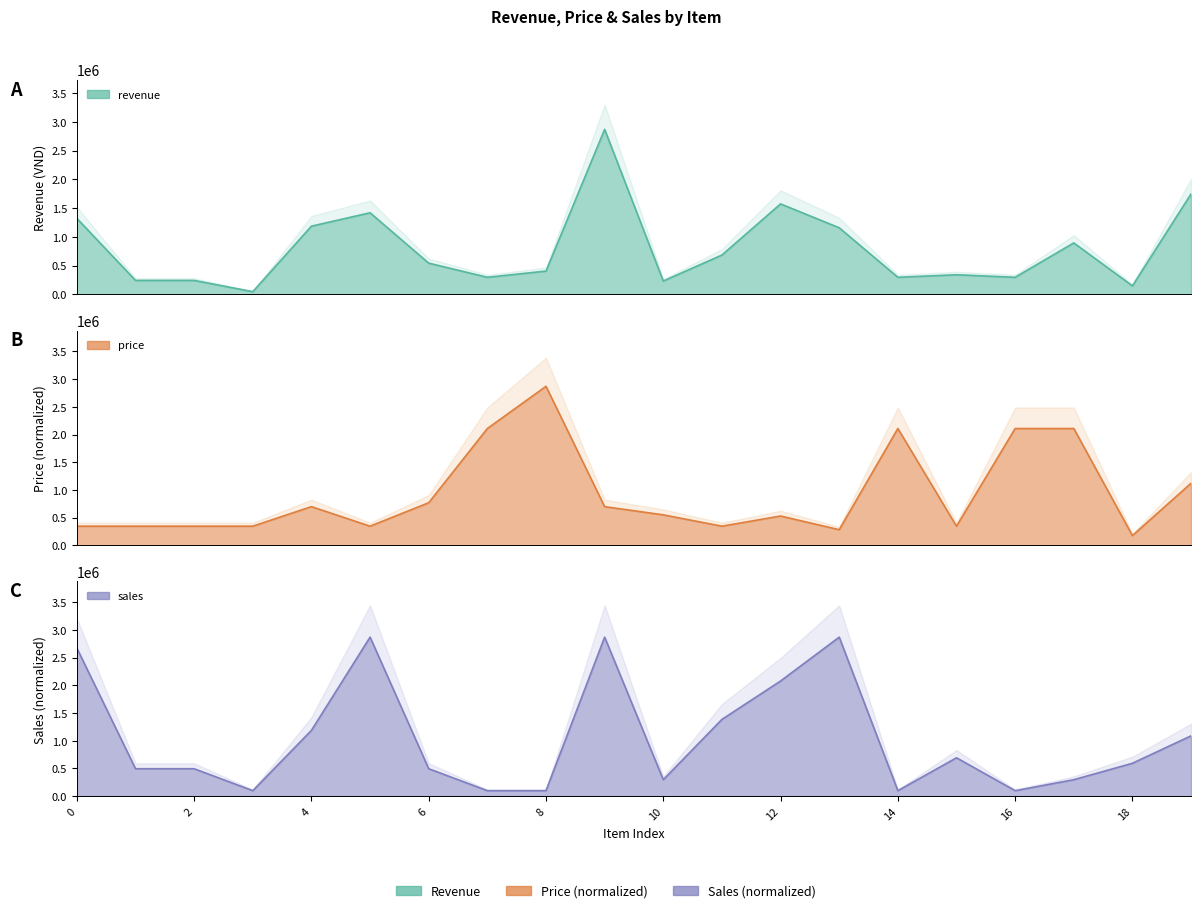

Which label corresponds to the smallest value in the chart?

Item 3